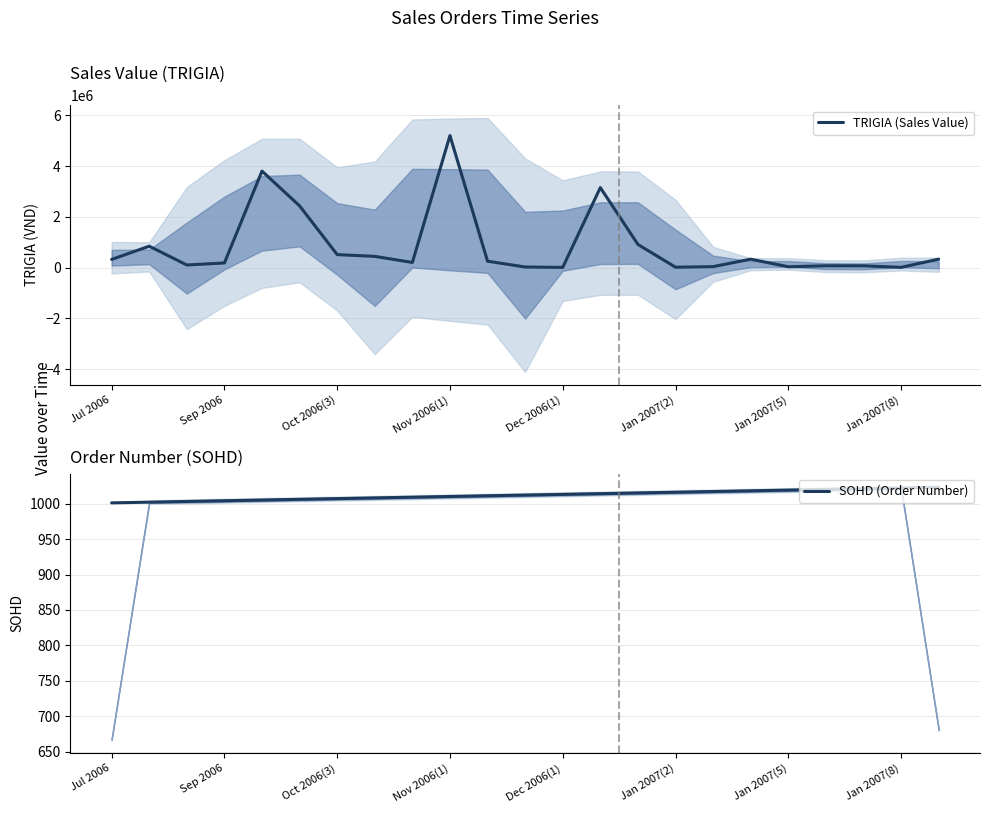

What is the label of the 12th point from the right?

11